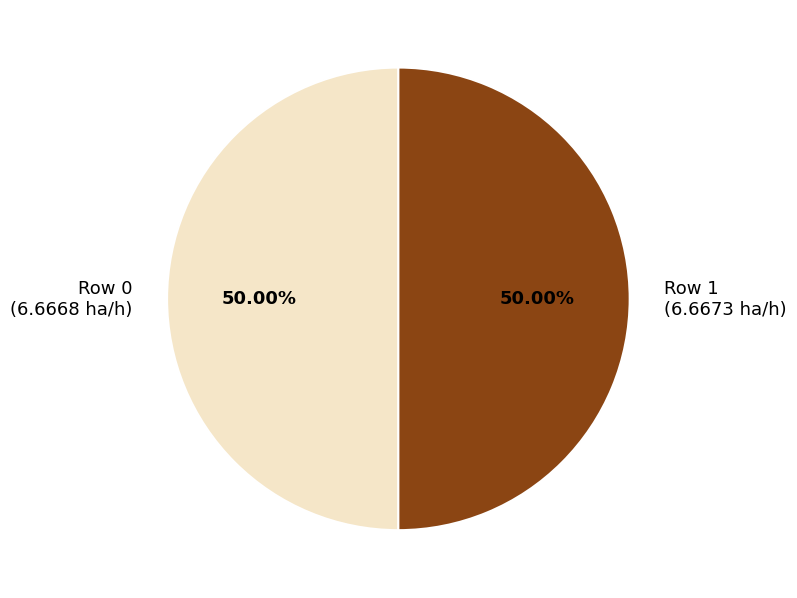

What is the ratio of the value at Row 0 (6.6668 ha/h) to the value at Row 1 (6.6673 ha/h)?

1.0